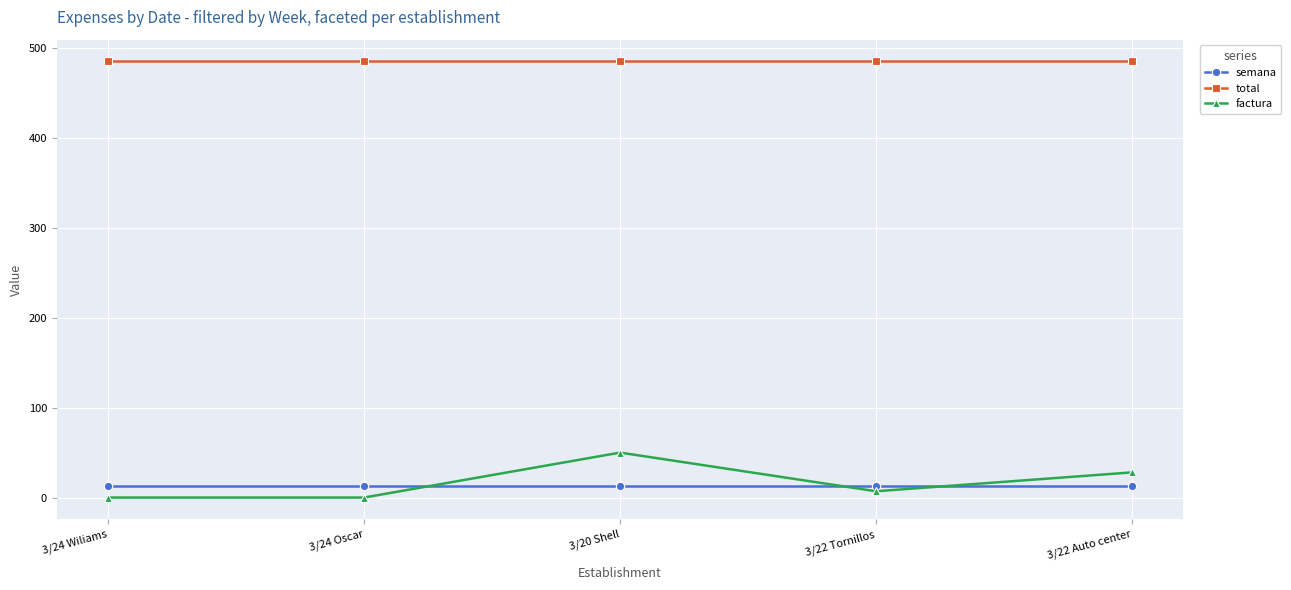

Which series changed the most between 3/24 Wiliams and 3/20 Shell?

factura